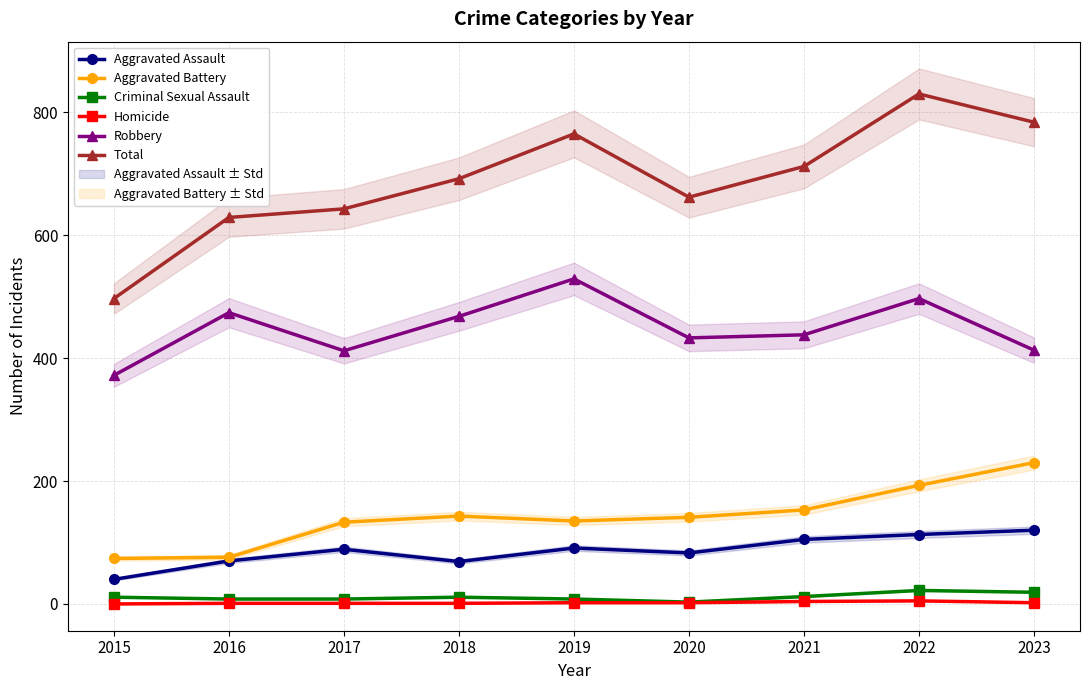

Which series has the widest spread of values?

Total